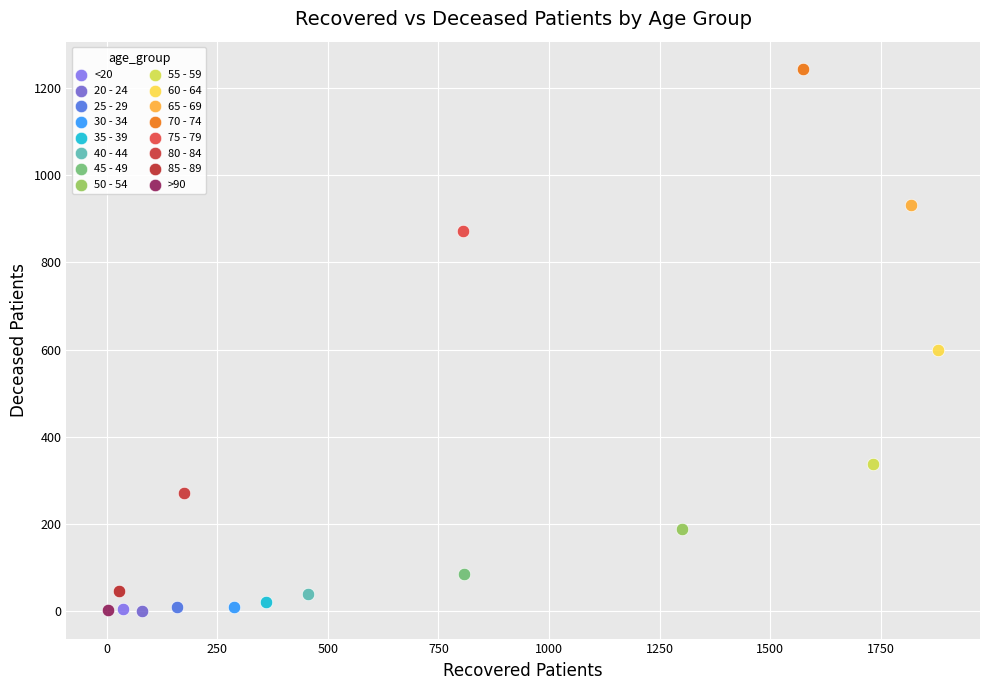

What are all the series names shown in the legend?

<20, 20 - 24, 25 - 29, 30 - 34, 35 - 39, 40 - 44, 45 - 49, 50 - 54, 55 - 59, 60 - 64, 65 - 69, 70 - 74, 75 - 79, 80 - 84, 85 - 89, >90